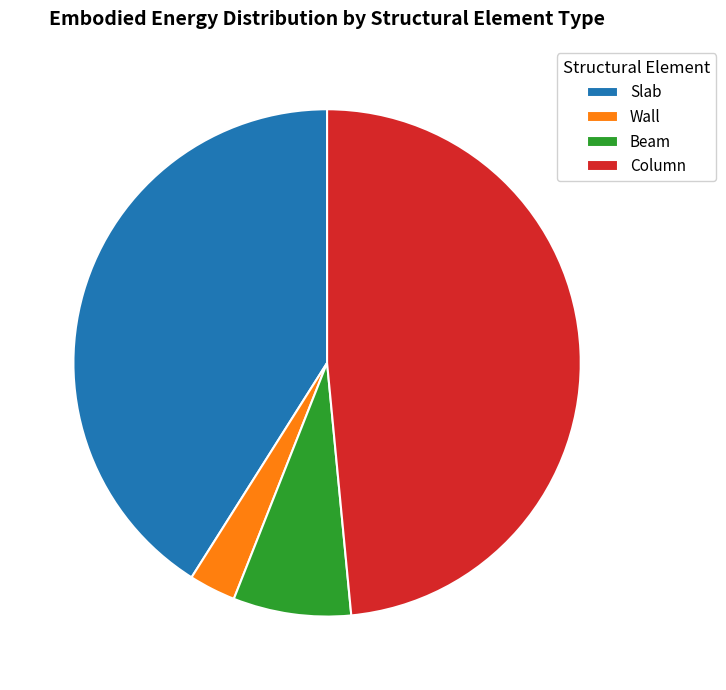

Does Column represent more than half of the total?

No